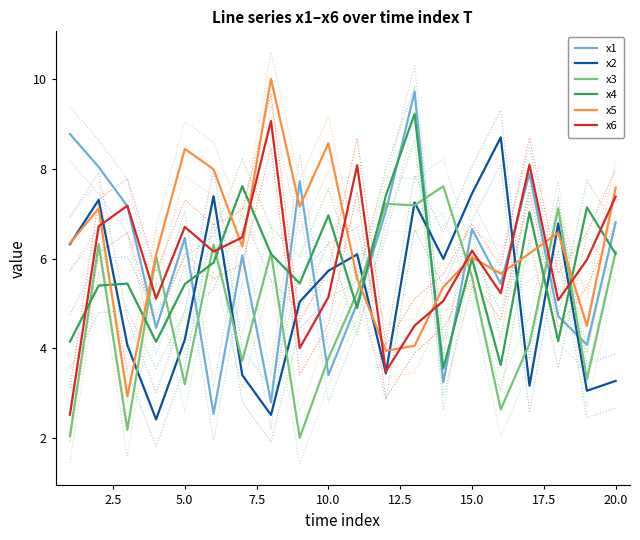

True or false: x5 and x1 cross at least once.

True